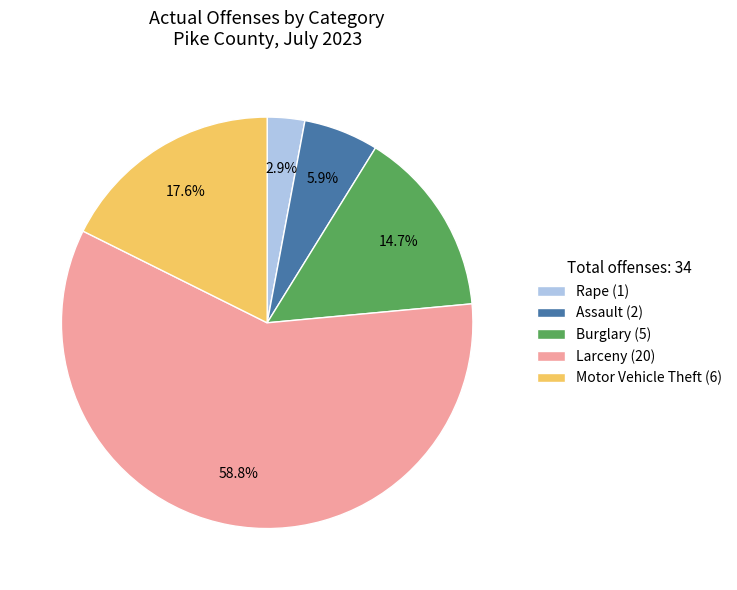

Between Burglary and Rape, which is larger?

Burglary